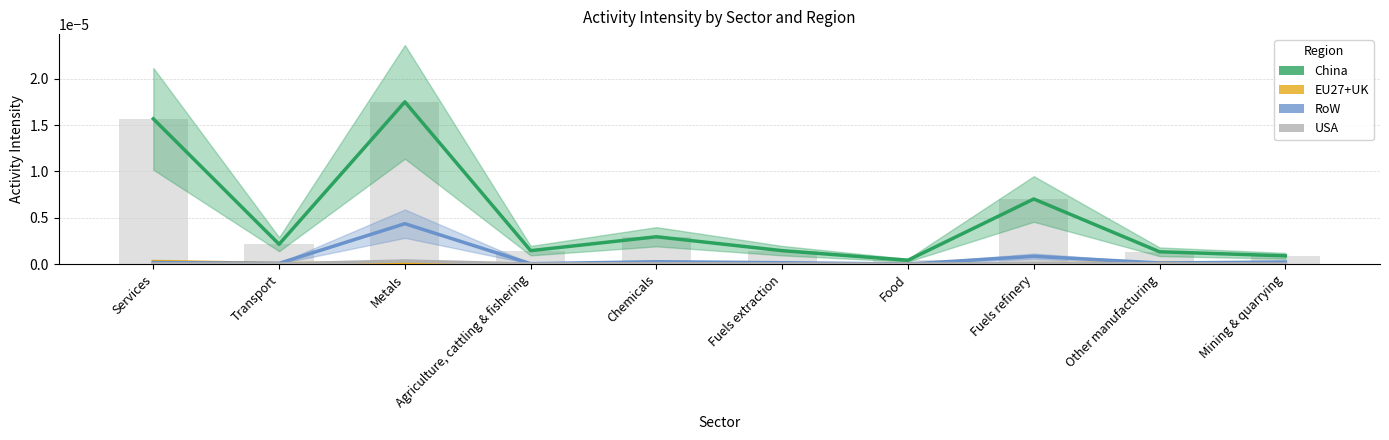

The value of EU27+UK at Other manufacturing is 0.0. True or false?

False